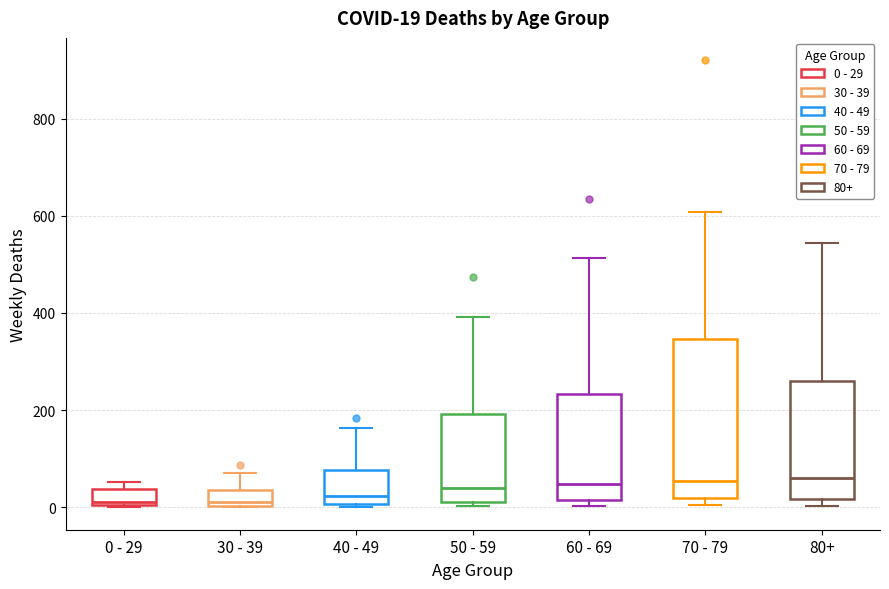

Comparing the boxes themselves (not the whiskers), which one is the tallest?

70 - 79